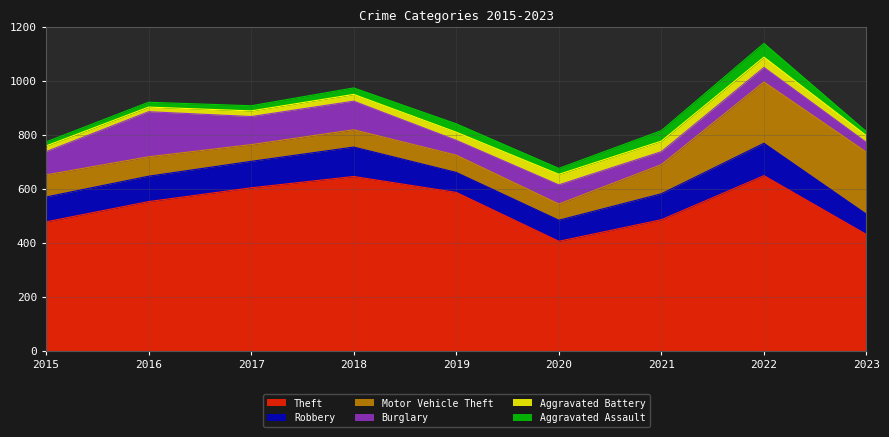

What is the highest value of the Theft series?

648